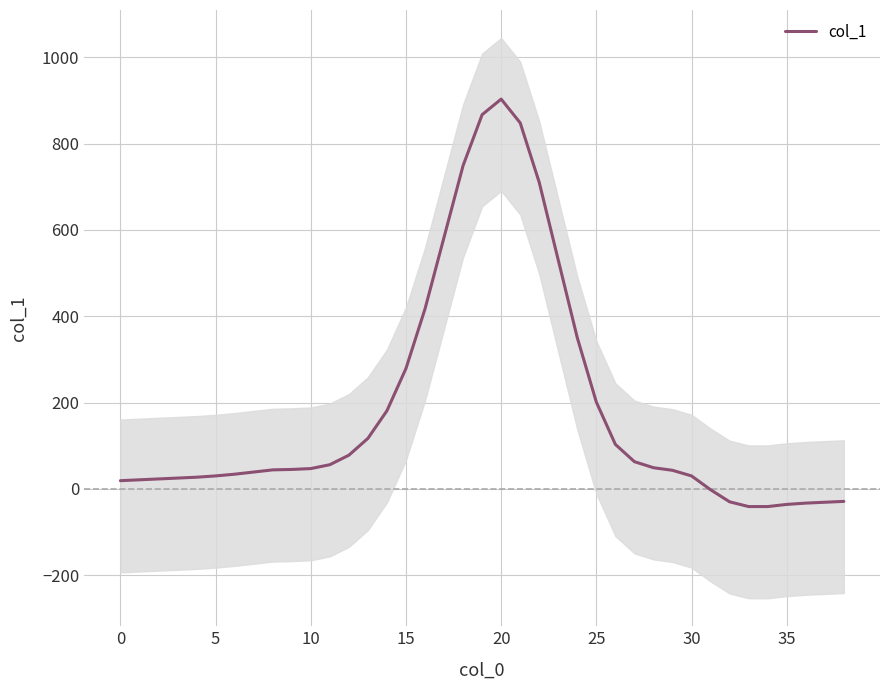

True or false: the data shows -41 at 33.

True